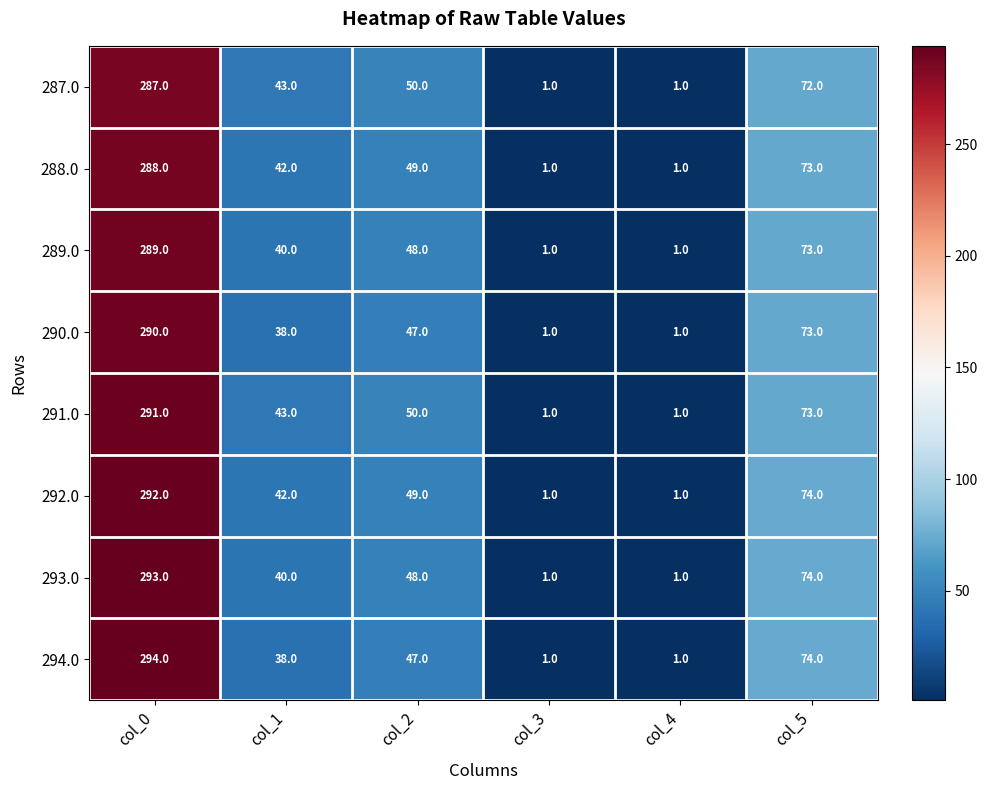

Is it true that 292.0 equals 0 at col_4?

False